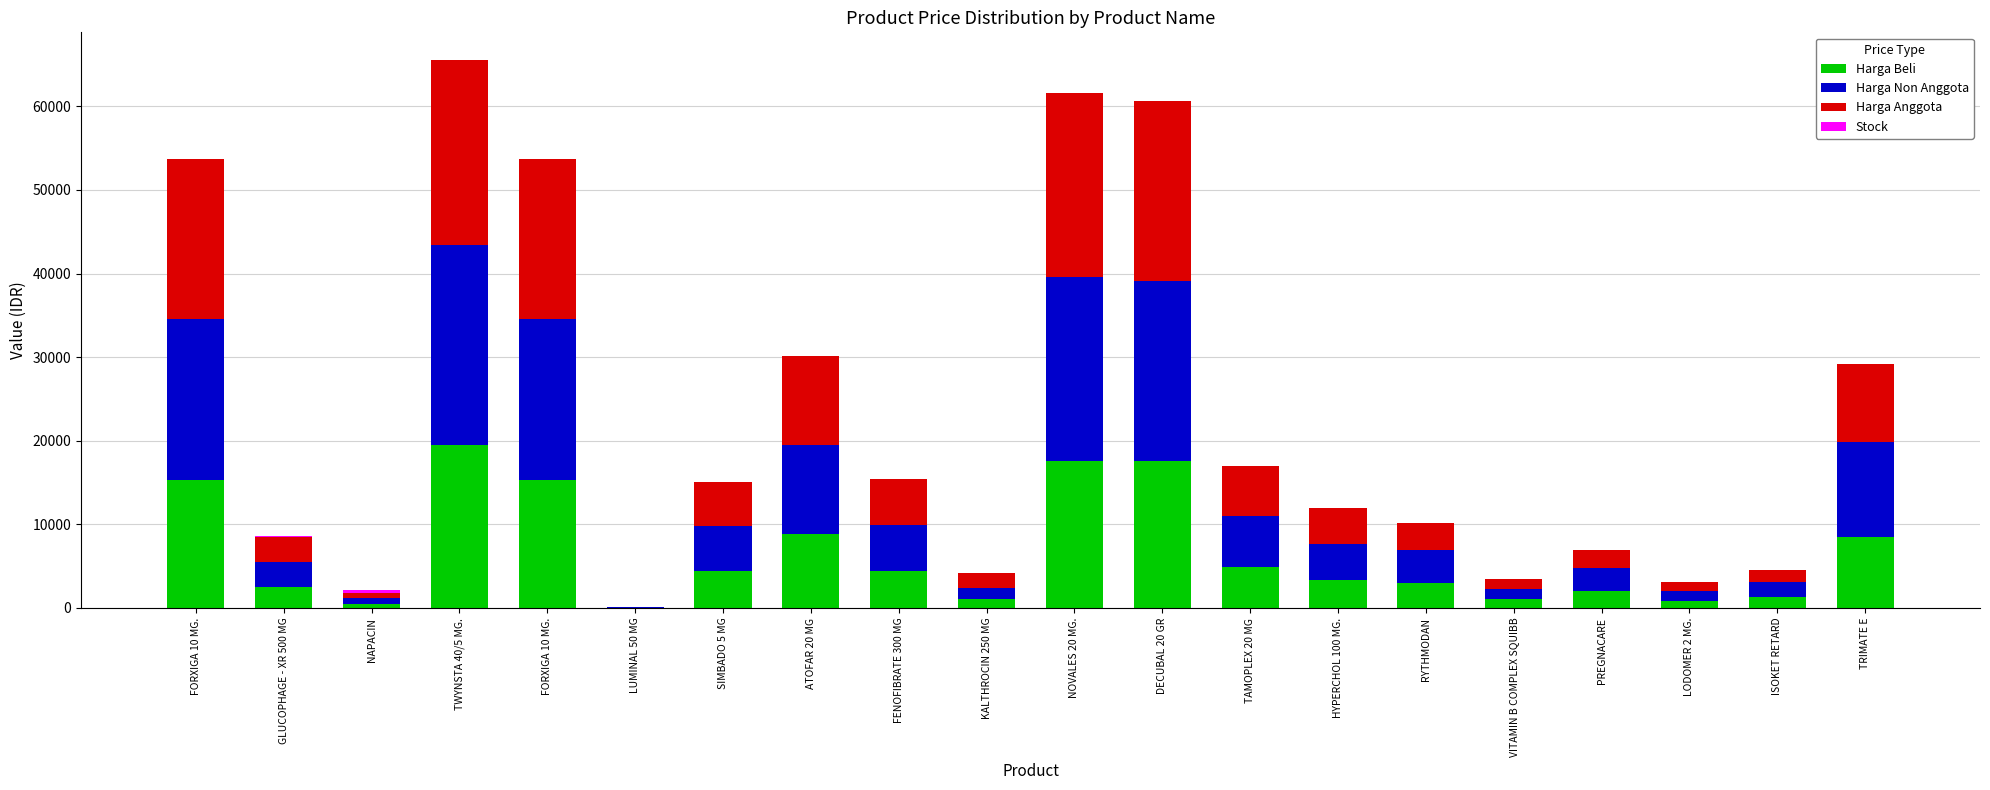

At how many categories does at least one series exceed 14814?

5